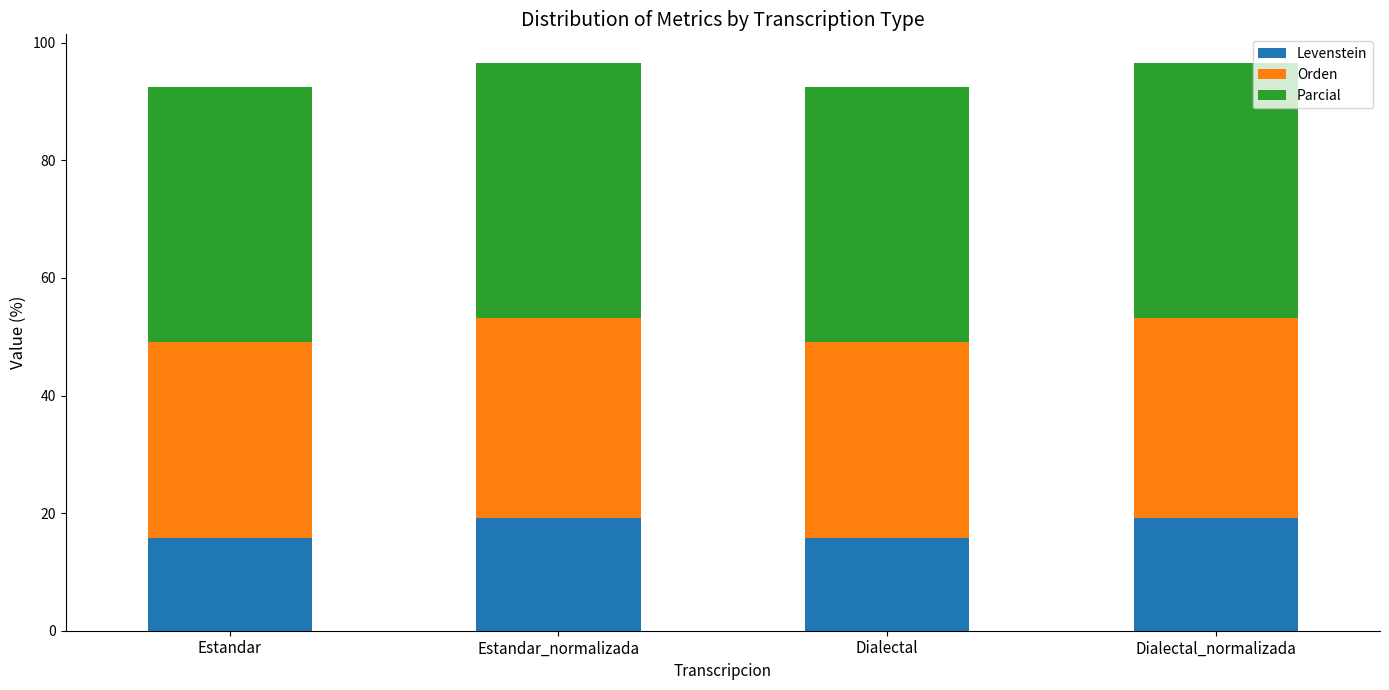

How many values in the Levenstein series are below 19?

2